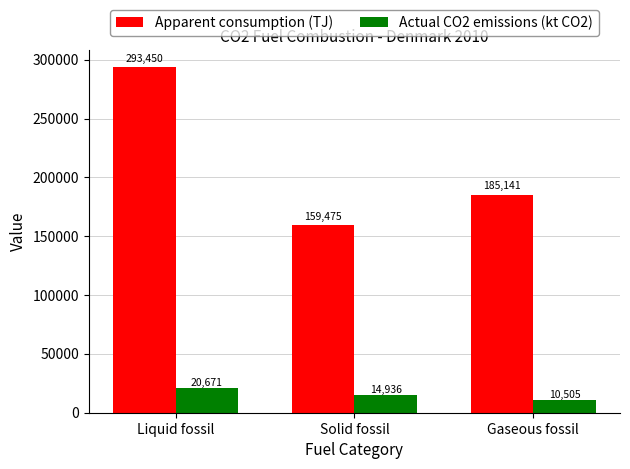

Which series changed the most between Solid fossil and Gaseous fossil?

Apparent consumption (TJ)